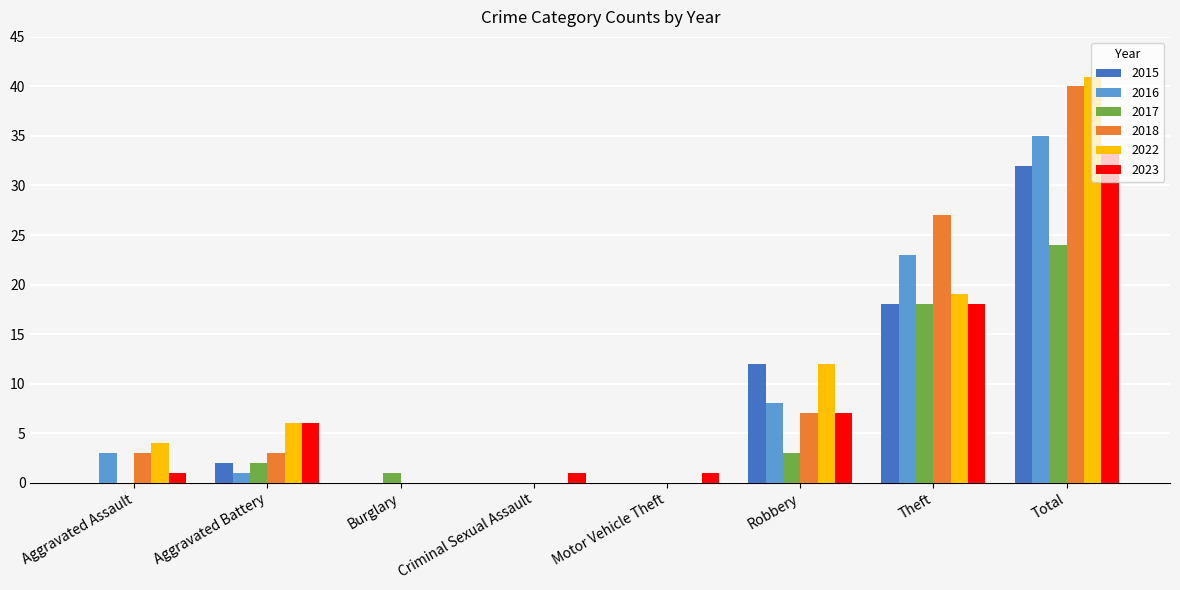

Is the value of 2016 at Criminal Sexual Assault greater than the value of 2022 at Theft?

No